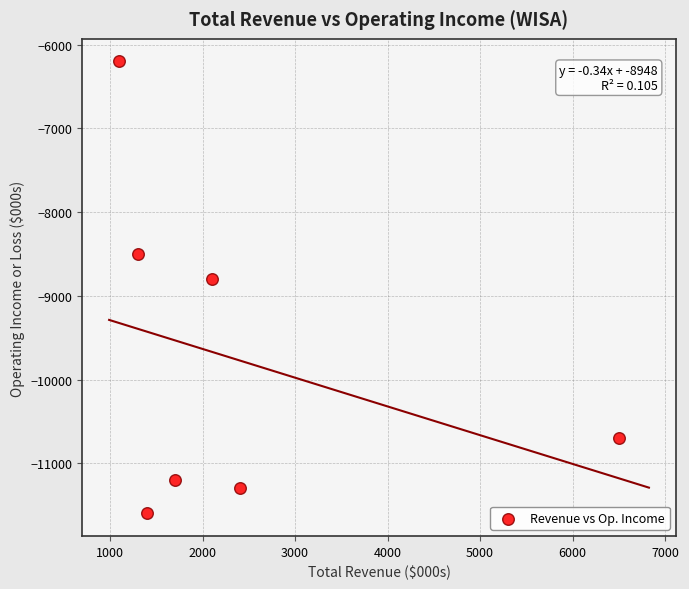

What is the average X value?

2357